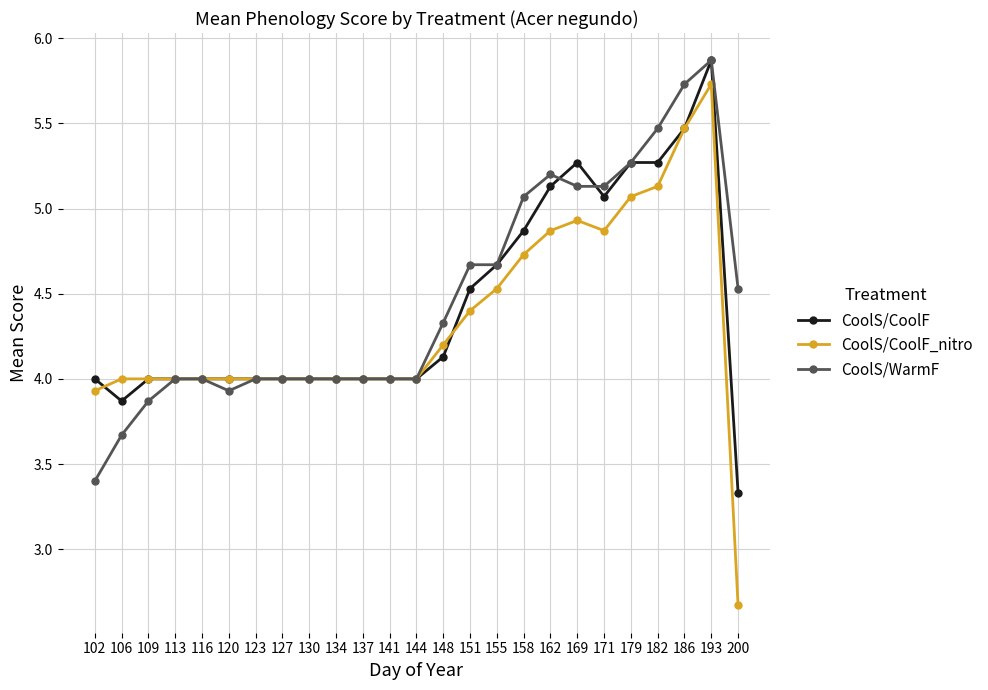

At 200, list the series in order from largest to smallest.

CoolS/WarmF, CoolS/CoolF, CoolS/CoolF_nitro